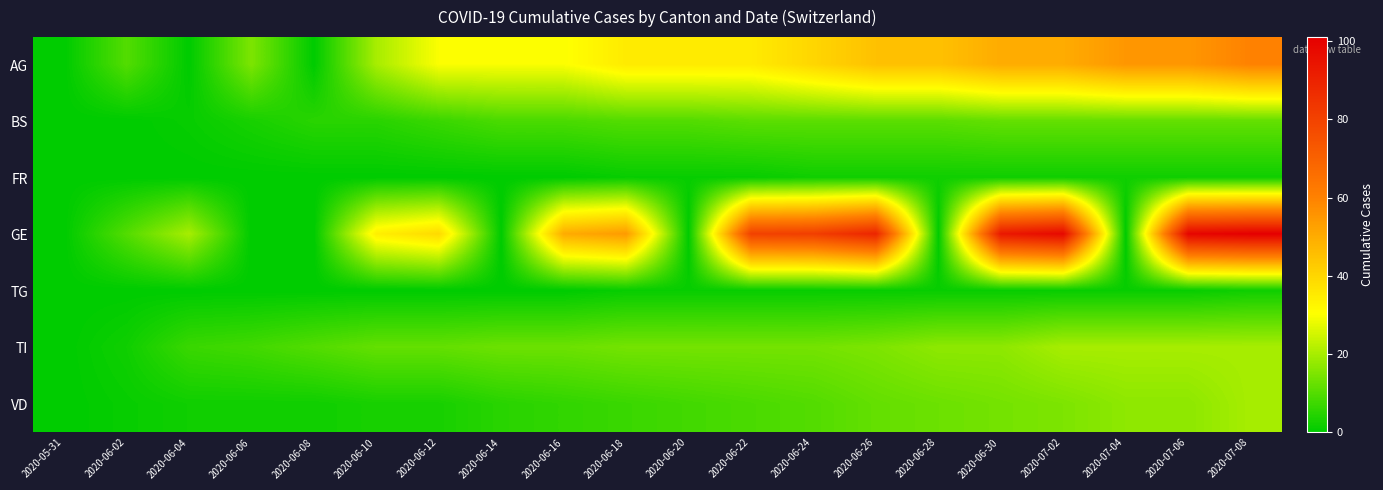

Reading left to right, transcribe all the data shown in this chart.

AG: 2020-05-31=0	2020-06-02=10	2020-06-04=0	2020-06-06=15	2020-06-08=0	2020-06-10=20	2020-06-12=30	2020-06-14=30	2020-06-16=30	2020-06-18=35	2020-06-20=35	2020-06-22=35	2020-06-24=40	2020-06-26=45	2020-06-28=45	2020-06-30=50	2020-07-02=50	2020-07-04=55	2020-07-06=55	2020-07-08=60
BS: 2020-05-31=0	2020-06-02=0	2020-06-04=1	2020-06-06=3	2020-06-08=5	2020-06-10=5	2020-06-12=7	2020-06-14=9	2020-06-16=9	2020-06-18=10	2020-06-20=10	2020-06-22=11	2020-06-24=11	2020-06-26=11	2020-06-28=11	2020-06-30=12	2020-07-02=12	2020-07-04=12	2020-07-06=12	2020-07-08=12
FR: 2020-05-31=0	2020-06-02=0	2020-06-04=0	2020-06-06=0	2020-06-08=0	2020-06-10=0	2020-06-12=0	2020-06-14=0	2020-06-16=0	2020-06-18=1	2020-06-20=1	2020-06-22=1	2020-06-24=2	2020-06-26=2	2020-06-28=2	2020-06-30=2	2020-07-02=2	2020-07-04=2	2020-07-06=2	2020-07-08=2
GE: 2020-05-31=0	2020-06-02=10	2020-06-04=20	2020-06-06=0	2020-06-08=0	2020-06-10=34	2020-06-12=39	2020-06-14=0	2020-06-16=50	2020-06-18=54	2020-06-20=0	2020-06-22=80	2020-06-24=81	2020-06-26=89	2020-06-28=0	2020-06-30=93	2020-07-02=98	2020-07-04=0	2020-07-06=99	2020-07-08=101
TG: 2020-05-31=0	2020-06-02=0	2020-06-04=0	2020-06-06=0	2020-06-08=0	2020-06-10=0	2020-06-12=0	2020-06-14=0	2020-06-16=0	2020-06-18=1	2020-06-20=1	2020-06-22=1	2020-06-24=1	2020-06-26=1	2020-06-28=1	2020-06-30=1	2020-07-02=1	2020-07-04=1	2020-07-06=1	2020-07-08=2
TI: 2020-05-31=0	2020-06-02=2	2020-06-04=7	2020-06-06=8	2020-06-08=10	2020-06-10=12	2020-06-12=12	2020-06-14=13	2020-06-16=13	2020-06-18=14	2020-06-20=14	2020-06-22=14	2020-06-24=14	2020-06-26=15	2020-06-28=17	2020-06-30=17	2020-07-02=20	2020-07-04=20	2020-07-06=20	2020-07-08=20
VD: 2020-05-31=0	2020-06-02=1	2020-06-04=2	2020-06-06=2	2020-06-08=2	2020-06-10=3	2020-06-12=3	2020-06-14=5	2020-06-16=6	2020-06-18=7	2020-06-20=8	2020-06-22=9	2020-06-24=10	2020-06-26=12	2020-06-28=13	2020-06-30=14	2020-07-02=15	2020-07-04=17	2020-07-06=17	2020-07-08=20